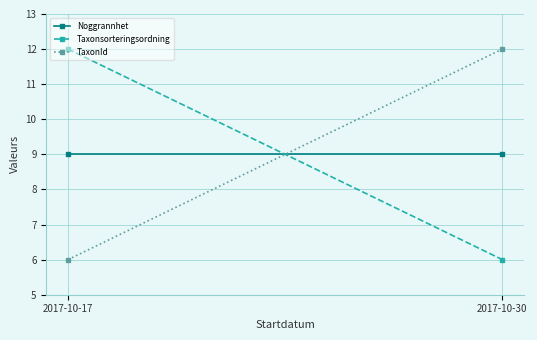

How many lines are shown in the chart?

3